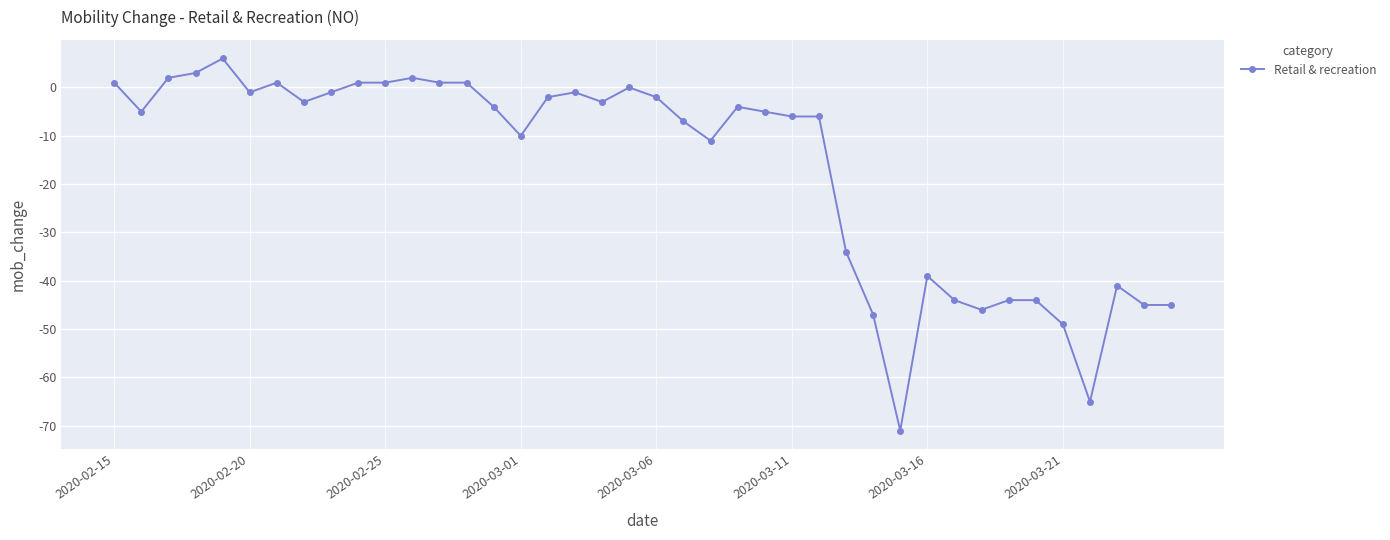

True or false: there are more than 2 points higher than both neighbors.

True